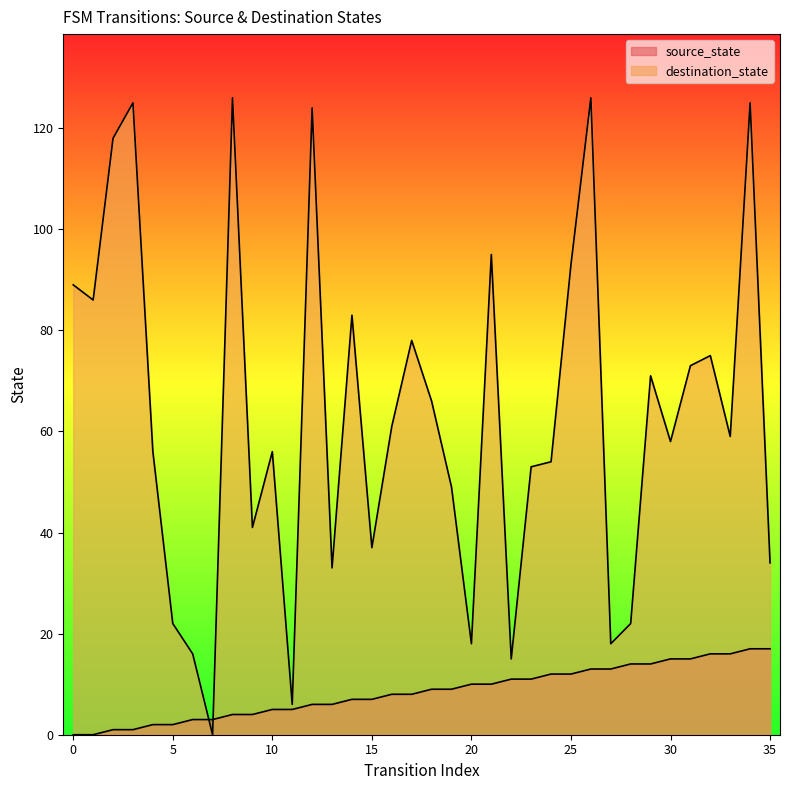

At which category does the chart reach its peak across all series?

8